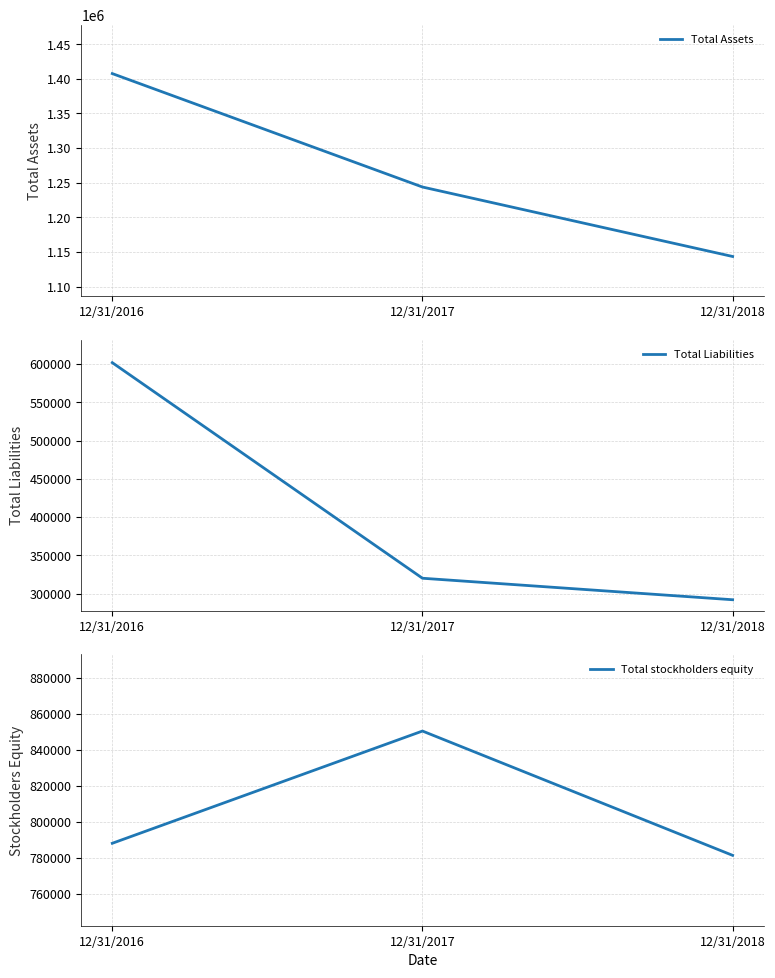

Reading right to left, list all the values displayed in this chart.

Total Assets: 1143536	1243833	1407610
Total Liabilities: 291898	320014	601888
Total stockholders equity: 781480	850509	788184